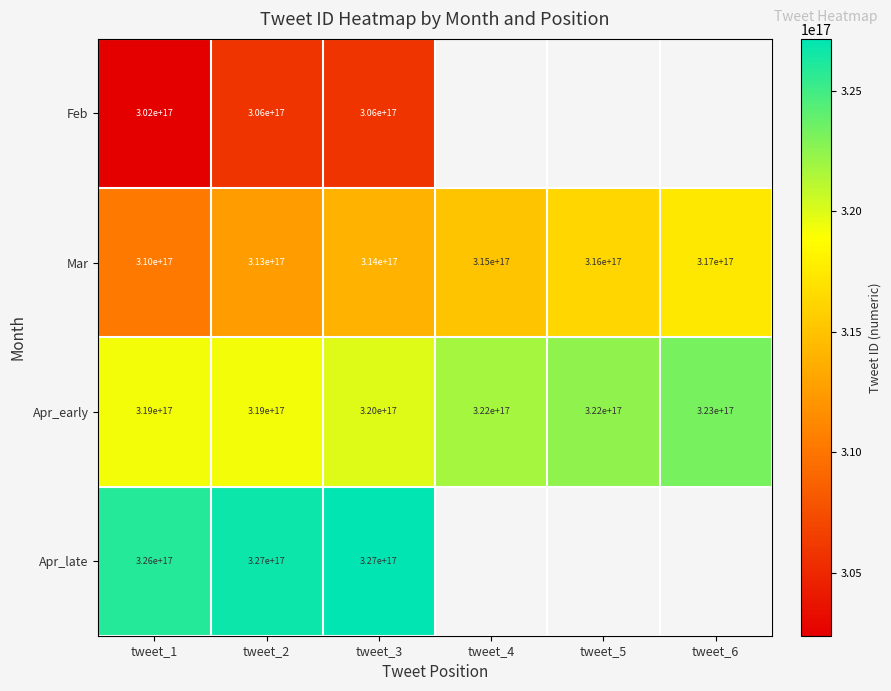

The Mar series shows 434008283811364288 at tweet_6. True or false?

False